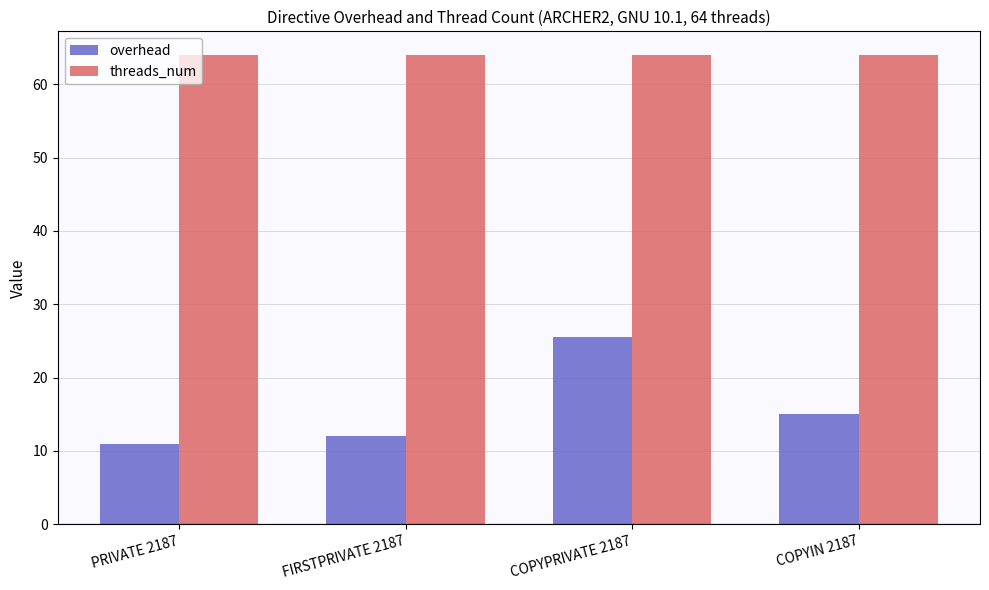

Reading left to right, what are all the values shown in this chart?

overhead: PRIVATE 2187=11.0	FIRSTPRIVATE 2187=12.0	COPYPRIVATE 2187=25.6	COPYIN 2187=15.0
threads_num: PRIVATE 2187=64.0	FIRSTPRIVATE 2187=64.0	COPYPRIVATE 2187=64.0	COPYIN 2187=64.0